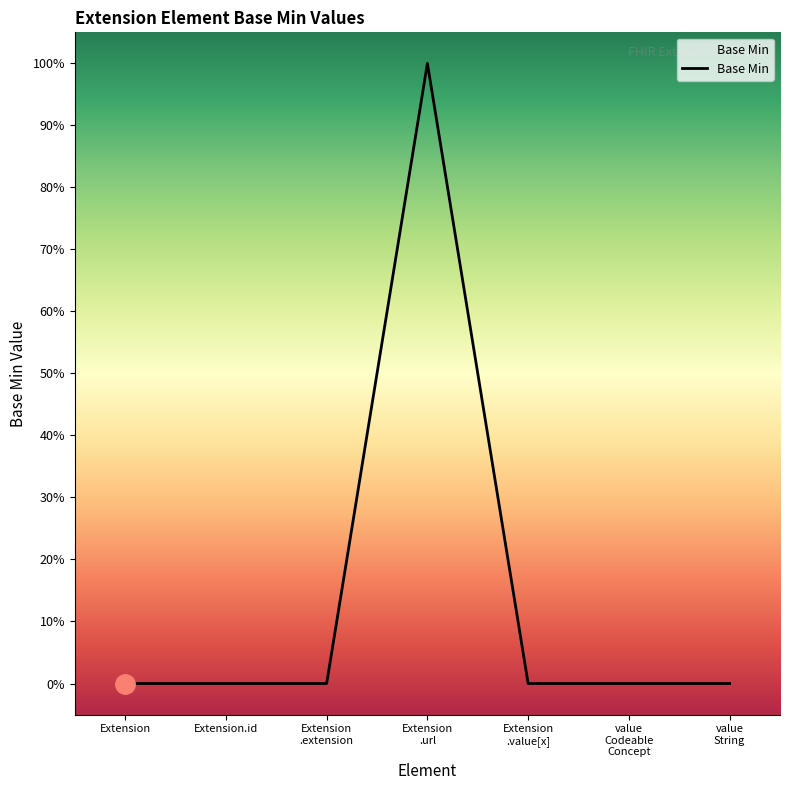

What is the difference between the maximum and minimum values?

1